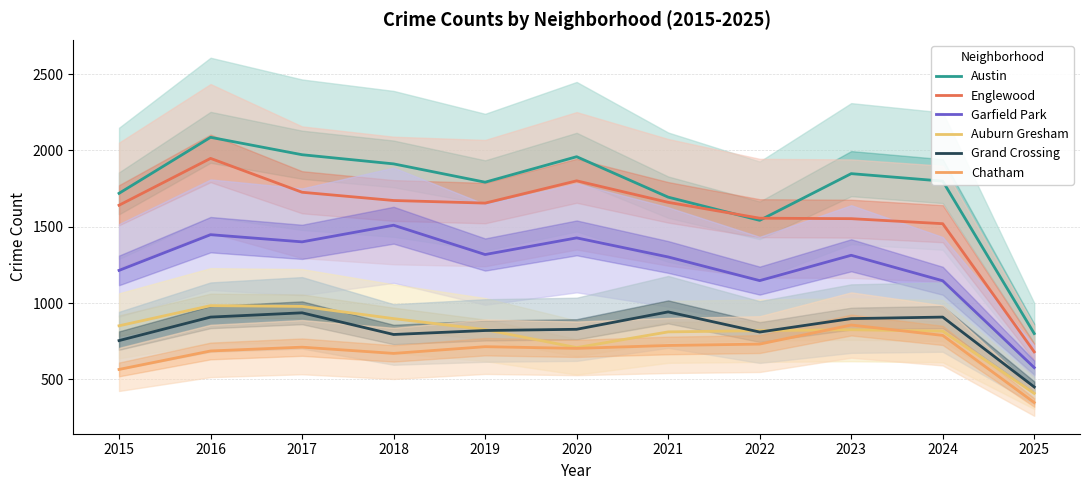

What are all the series names shown in the legend?

Austin, Englewood, Garfield Park, Auburn Gresham, Grand Crossing, Chatham